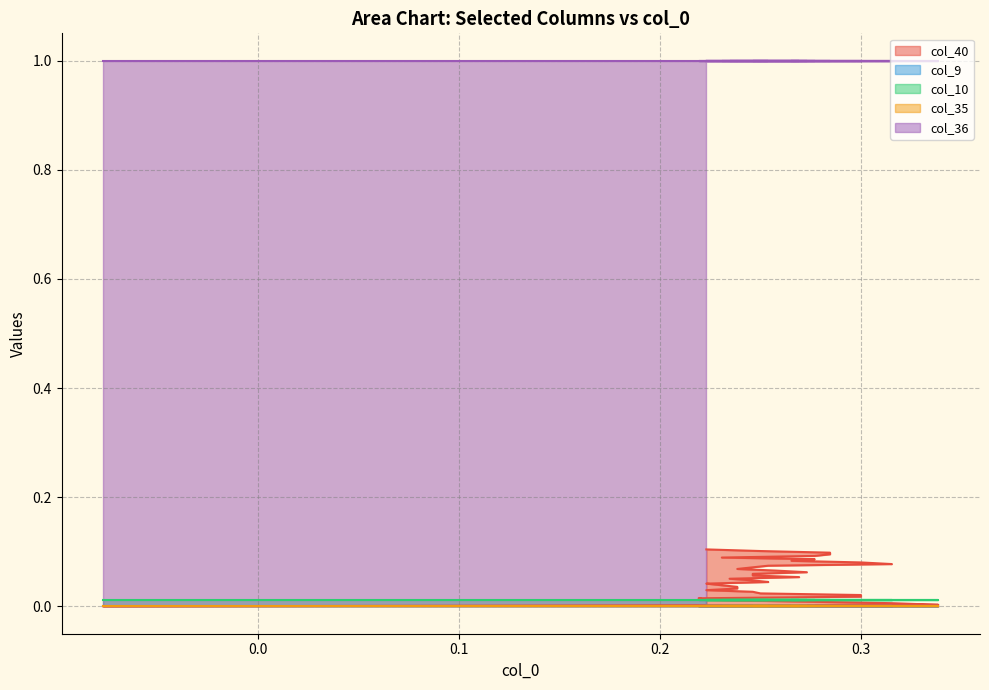

Is the value of col_35 at 15 greater than the value of col_40 at 27?

No